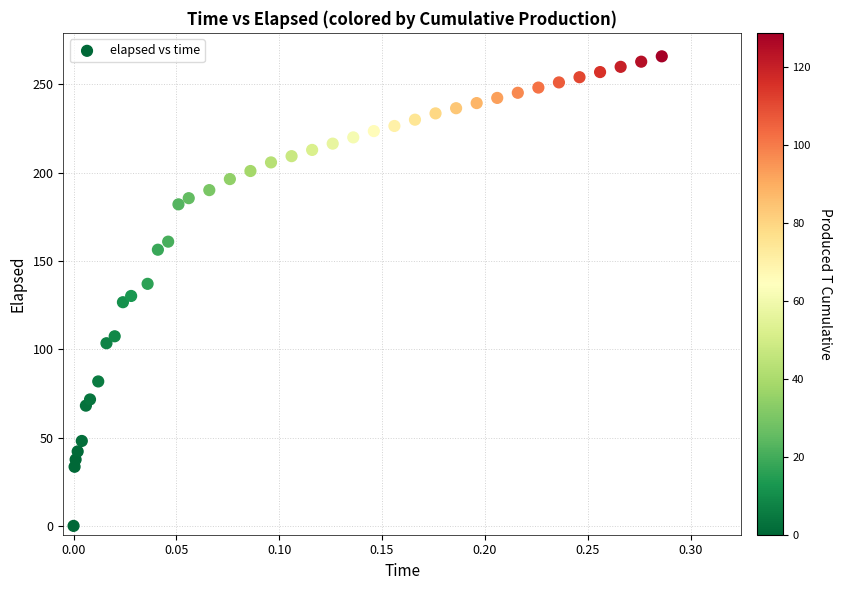

What is the range of X values (max minus min)?

0.3